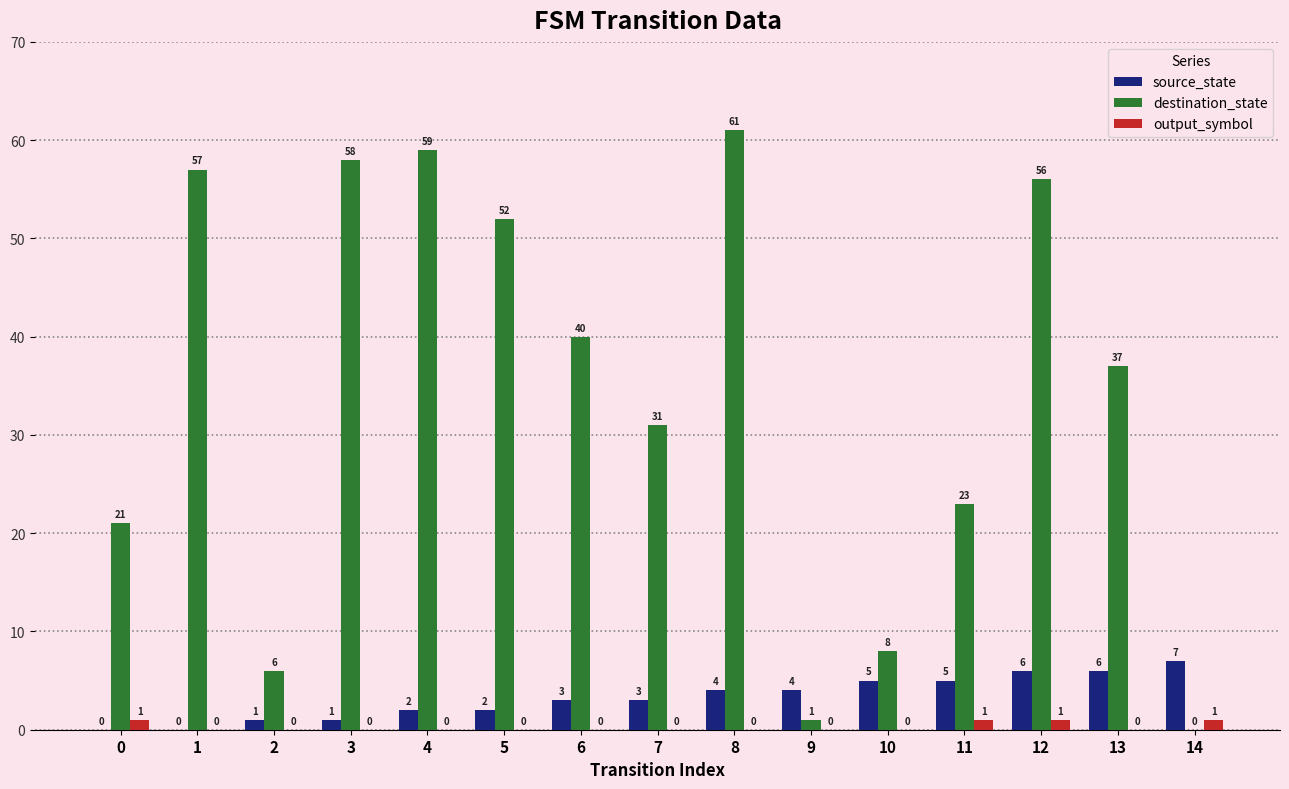

Reading right to left, transcribe all the data shown in this chart.

source_state: 7	6	6	5	5	4	4	3	3	2	2	1	1	0	0
destination_state: 0	37	56	23	8	1	61	31	40	52	59	58	6	57	21
output_symbol: 1	0	1	1	0	0	0	0	0	0	0	0	0	0	1